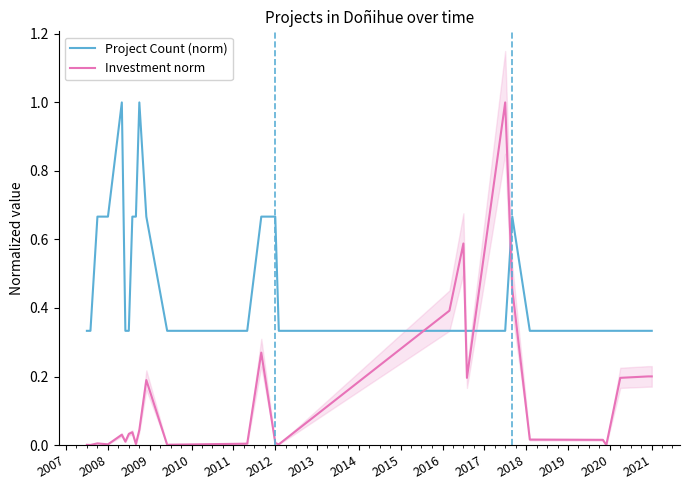

Which series ends up on top after the final intersection of Investment norm and Project Count (norm)?

Project Count (norm)